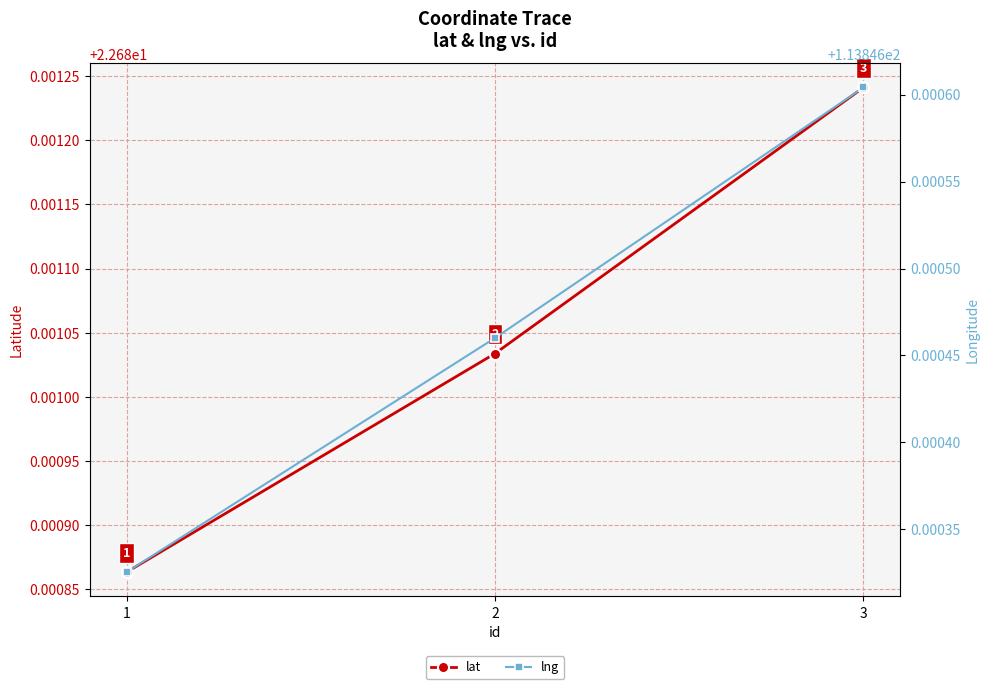

At how many categories does at least one series exceed 103?

3